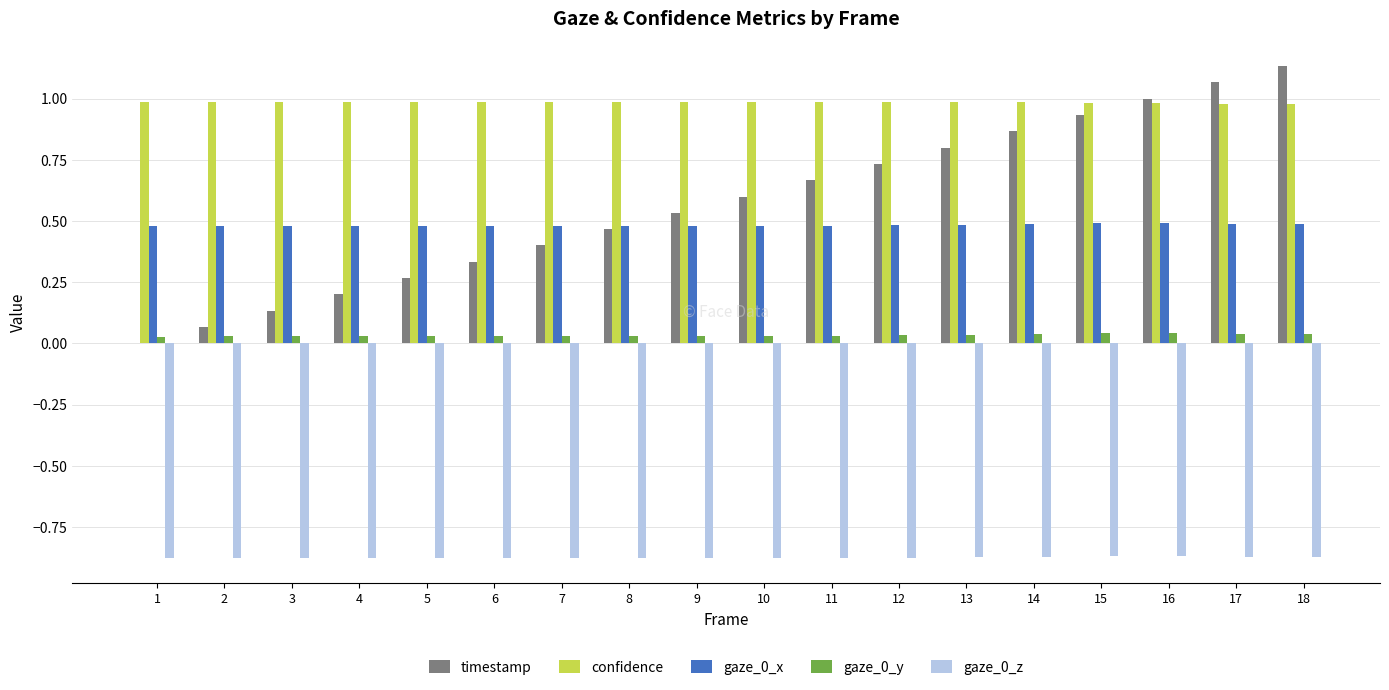

Is the value of confidence at 15 greater than the value of gaze_0_y at 4?

Yes